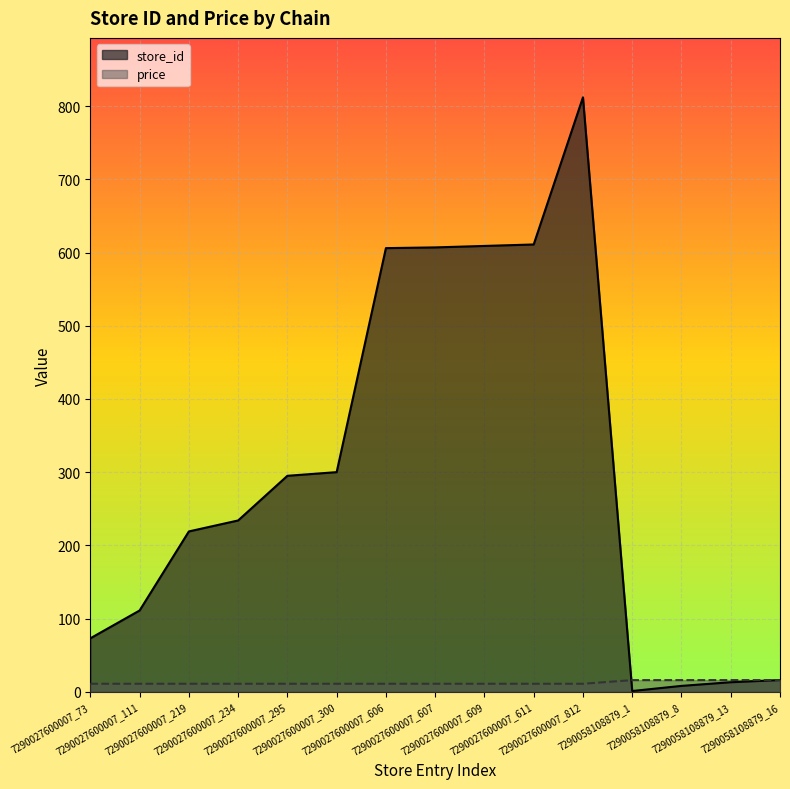

Count the price values in the range 10 to 15.

11